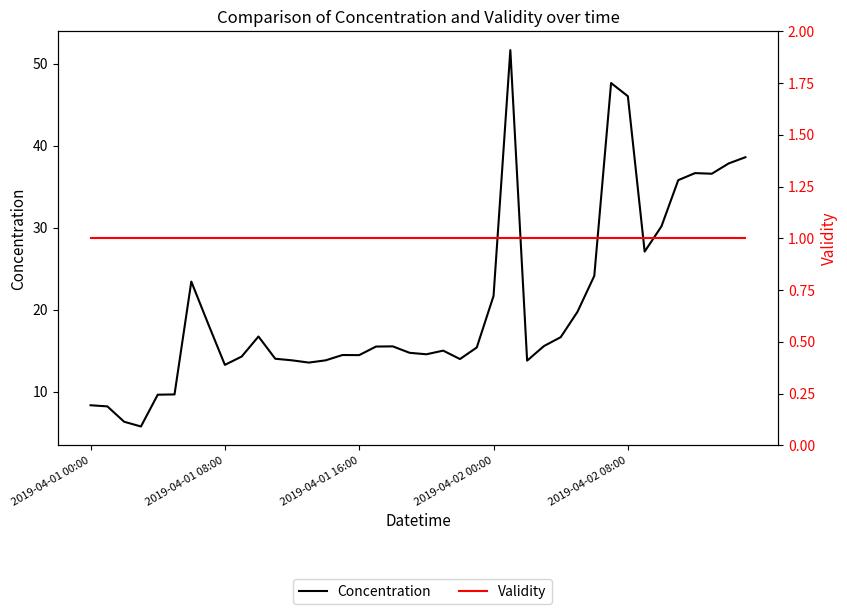

Is it true that Concentration equals 47.7 at 31?

True